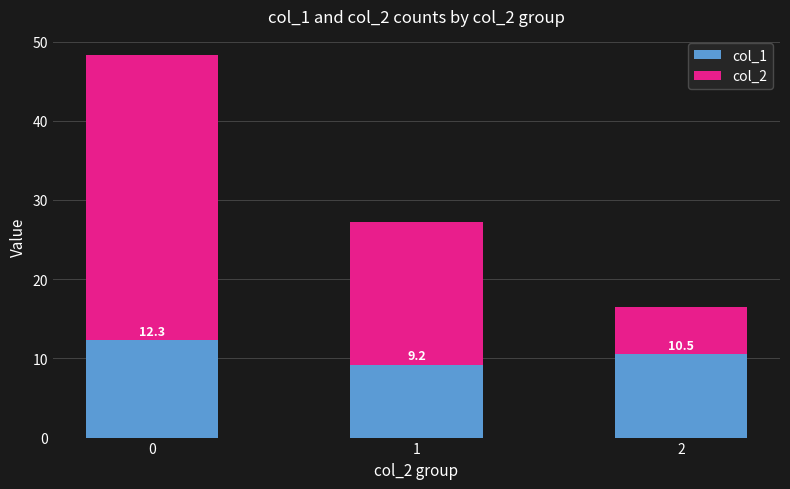

What is the total value across all series at 1?

27.2